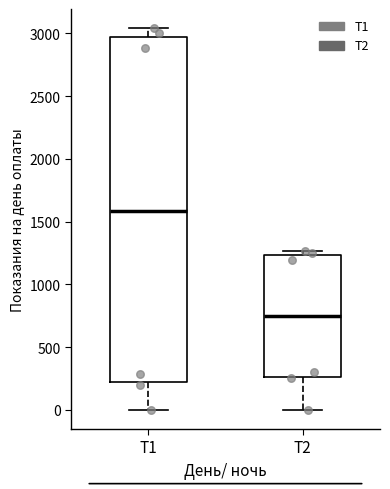

Where does the lower whisker of the box for T2 end on the y-axis? The values are not printed on the chart, so give them approximately, as read against the axis.

0